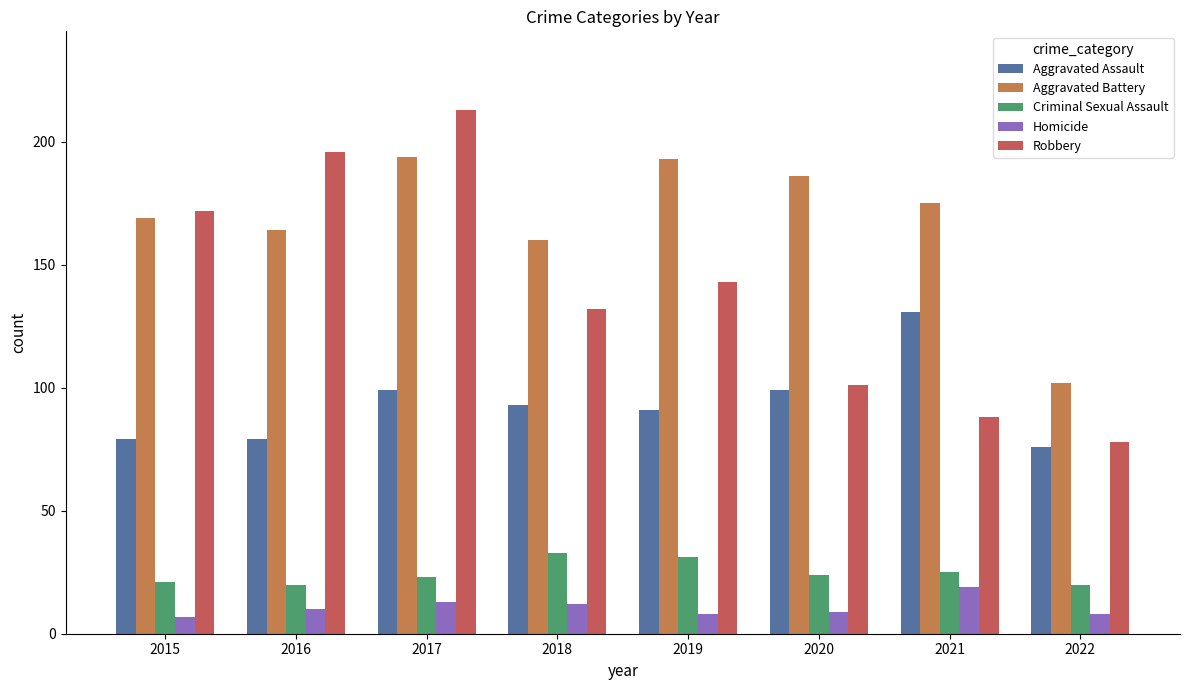

Reading left to right, list all the values displayed in this chart.

Aggravated Assault: 79	79	99	93	91	99	131	76
Aggravated Battery: 169	164	194	160	193	186	175	102
Criminal Sexual Assault: 21	20	23	33	31	24	25	20
Homicide: 7	10	13	12	8	9	19	8
Robbery: 172	196	213	132	143	101	88	78